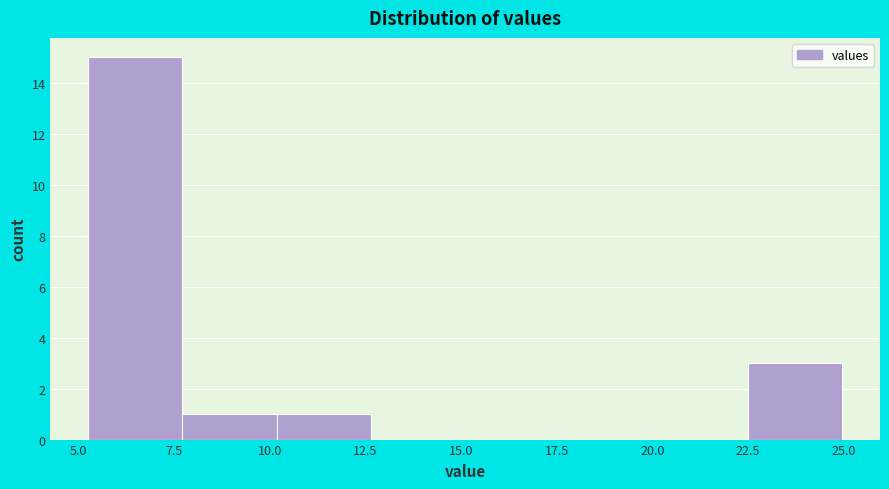

How tall is the bar that spans 10.0 to 12.5 on the x-axis? Neither the bar edges nor the heights are printed on the chart, so give them approximately, as read against the axes.

1